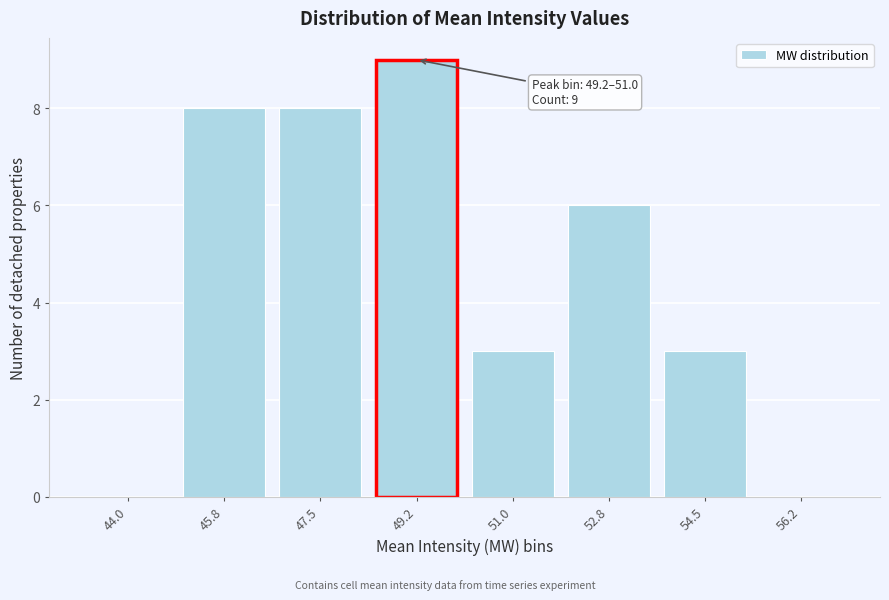

Reading right to left, transcribe all the data shown in this chart.

56.2=0	54.5=3	52.8=6	51.0=3	49.2=9	47.5=8	45.8=8	44.0=0